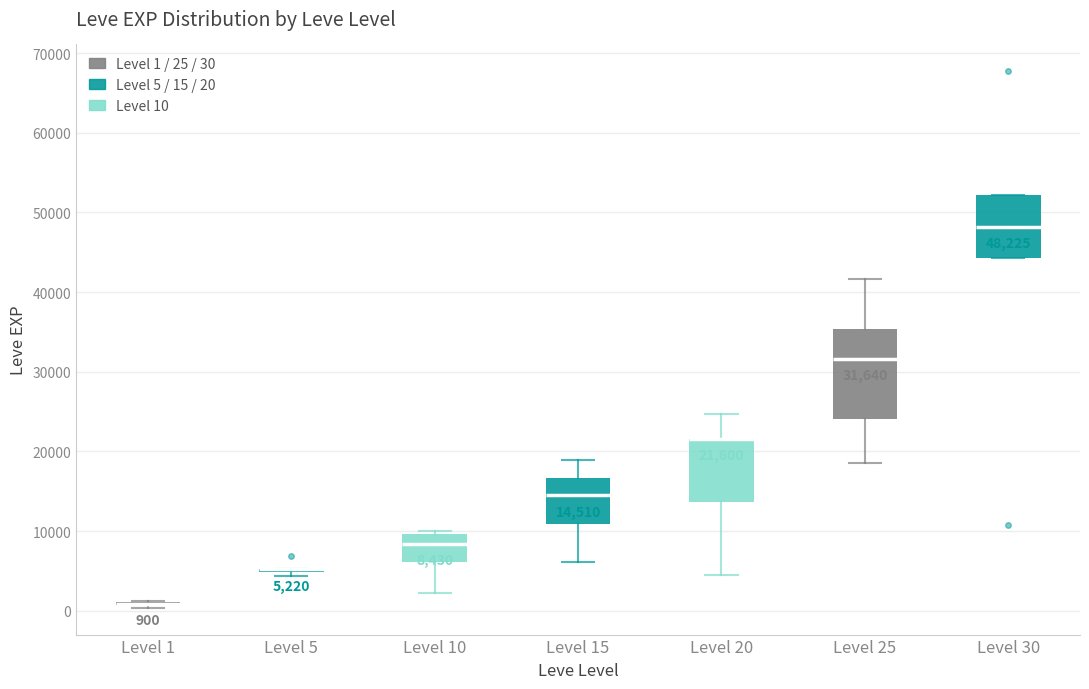

Which box is the tallest, from its lower edge to its upper edge?

Level 25